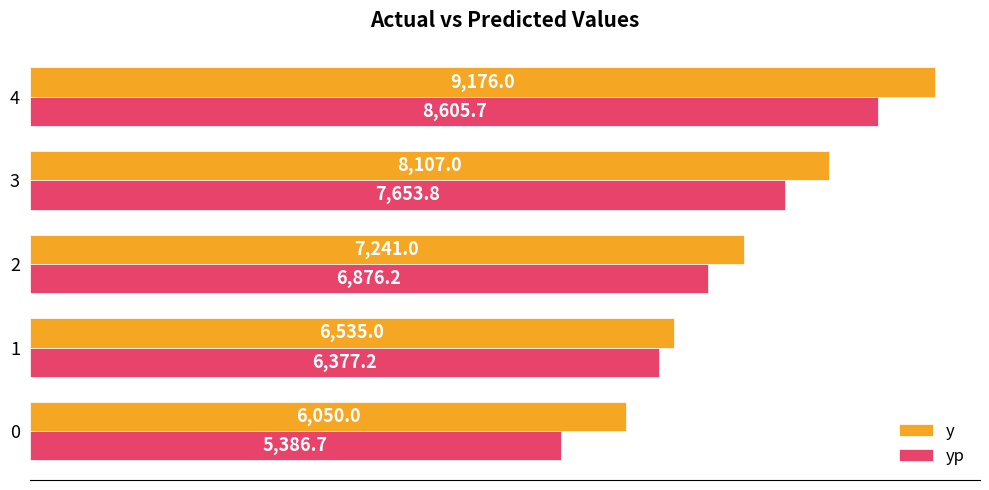

What is the minimum value shown in the chart?

5386.7